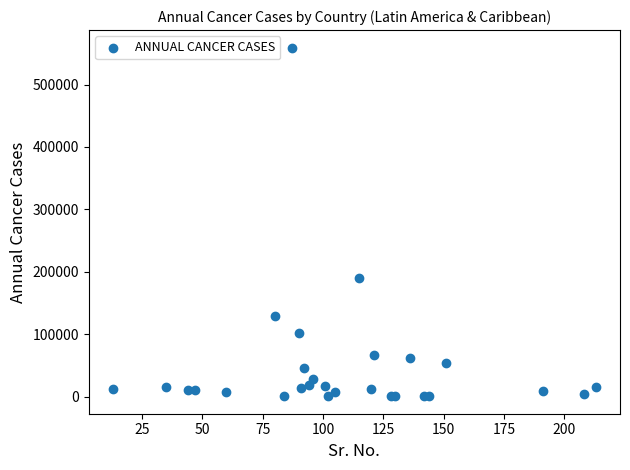

What Y value in the scatter plot is closest to 279864?

190667